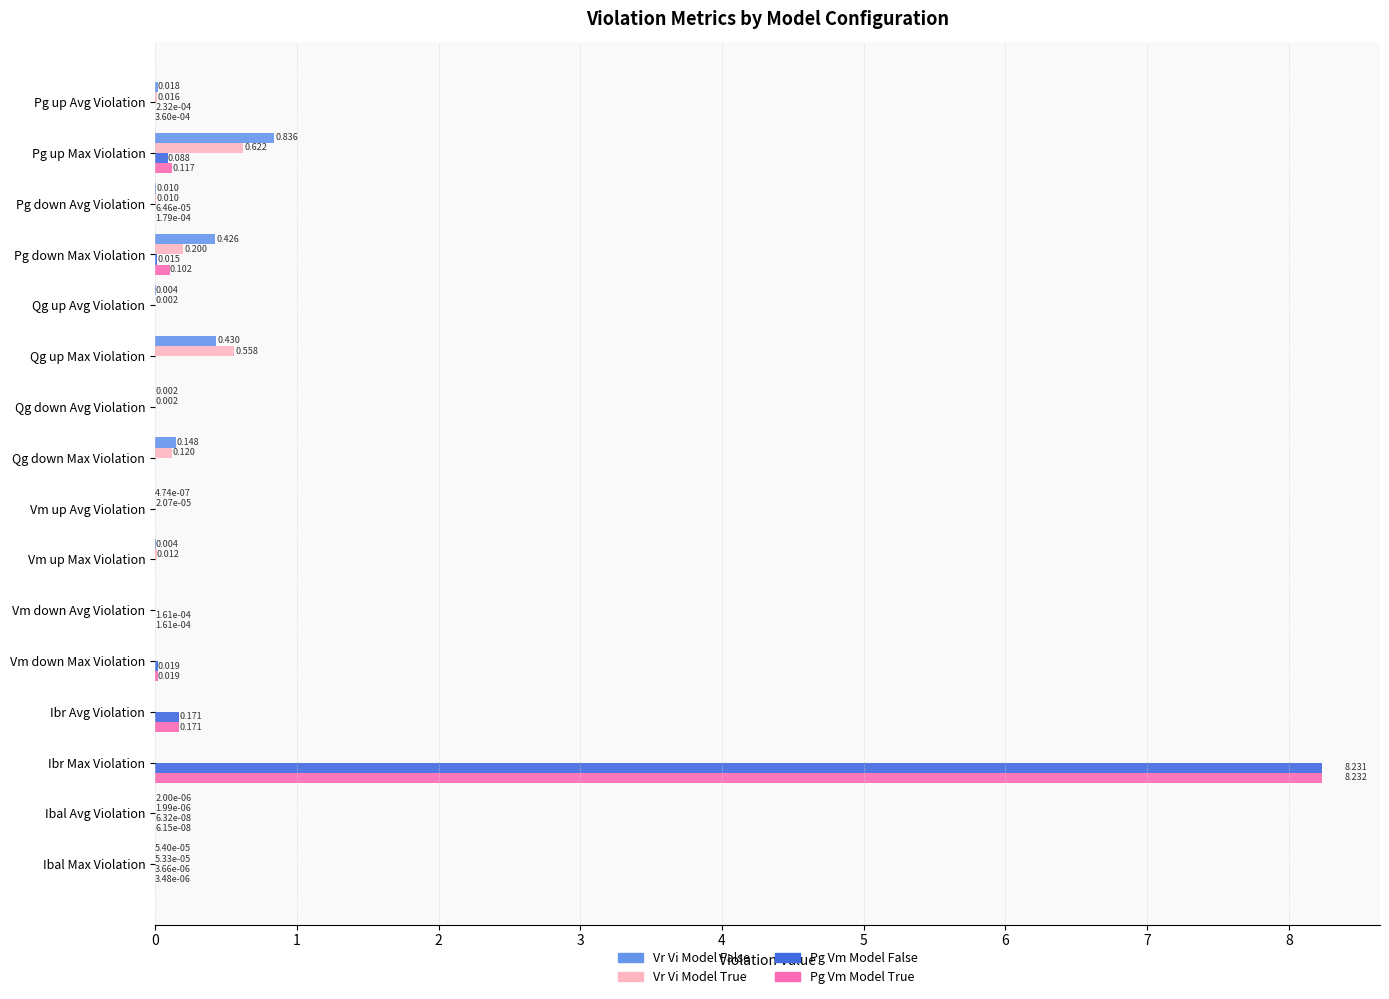

Which series has the largest total across all categories?

Pg Vm Model True